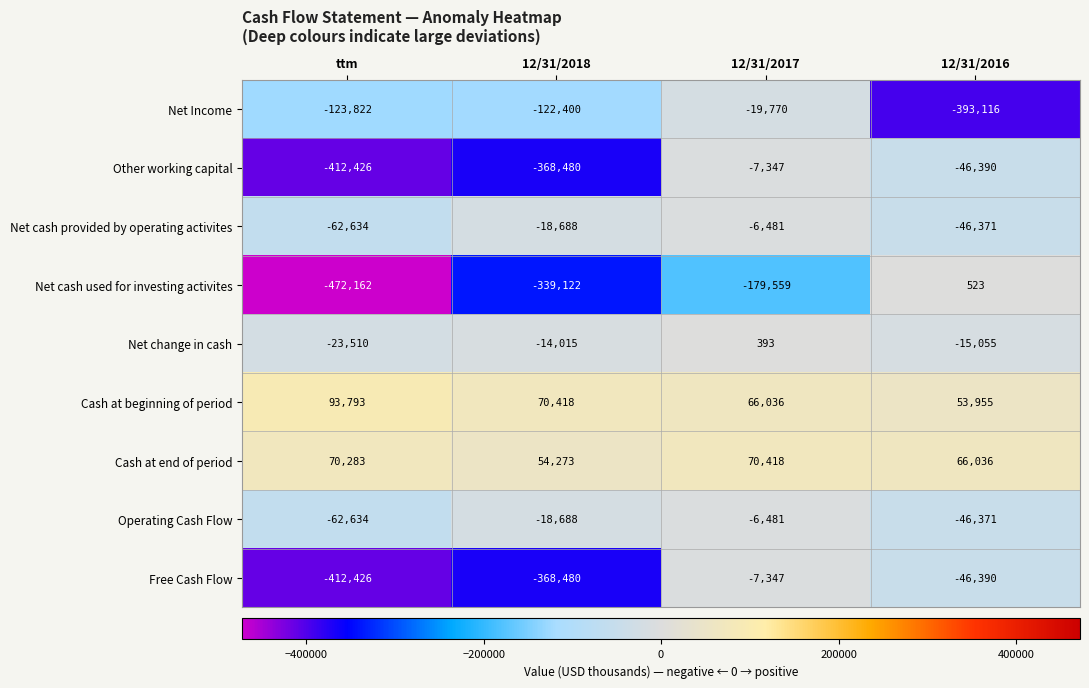

How many values in the Other working capital series are below -46390?

2